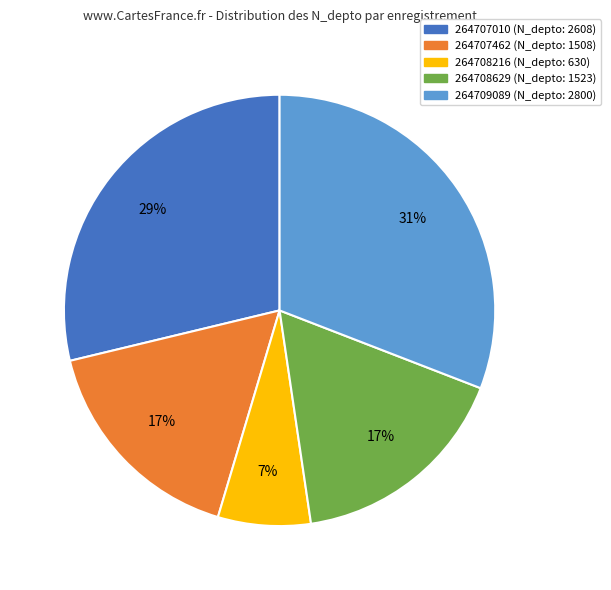

Approximately how many times larger is the value at 264707010 compared to 264709089?

0.9